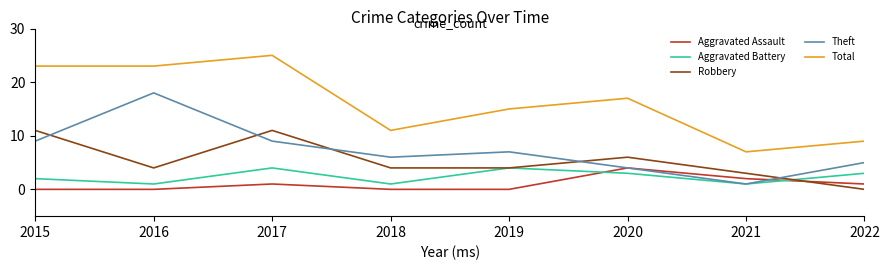

Reading left to right, what are all the values shown in this chart?

Aggravated Assault: 0	0	1	0	0	4	2	1
Aggravated Battery: 2	1	4	1	4	3	1	3
Robbery: 11	4	11	4	4	6	3	0
Theft: 9	18	9	6	7	4	1	5
Total: 23	23	25	11	15	17	7	9